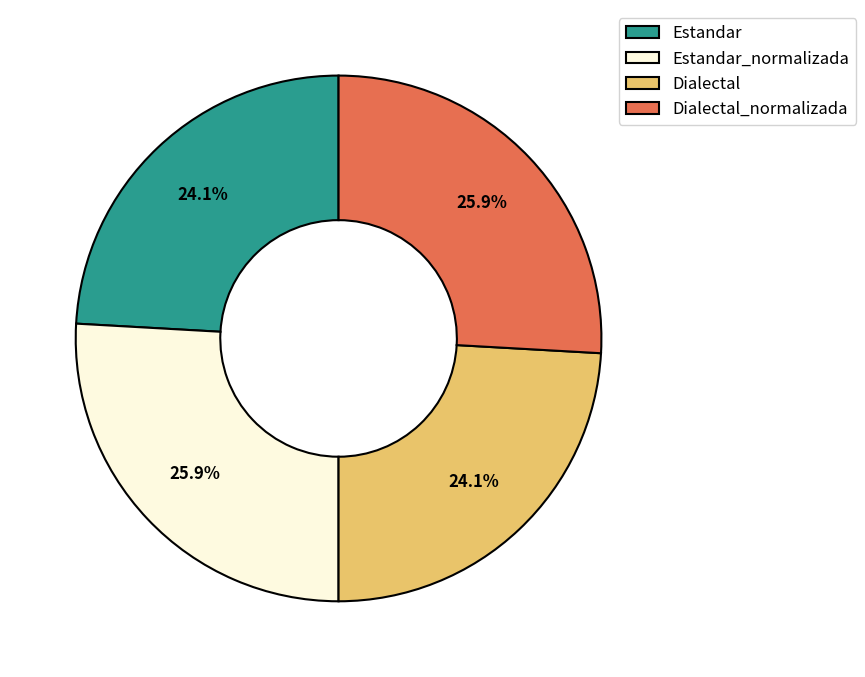

Approximately how many times larger is the value at Estandar_normalizada compared to Dialectal?

1.1